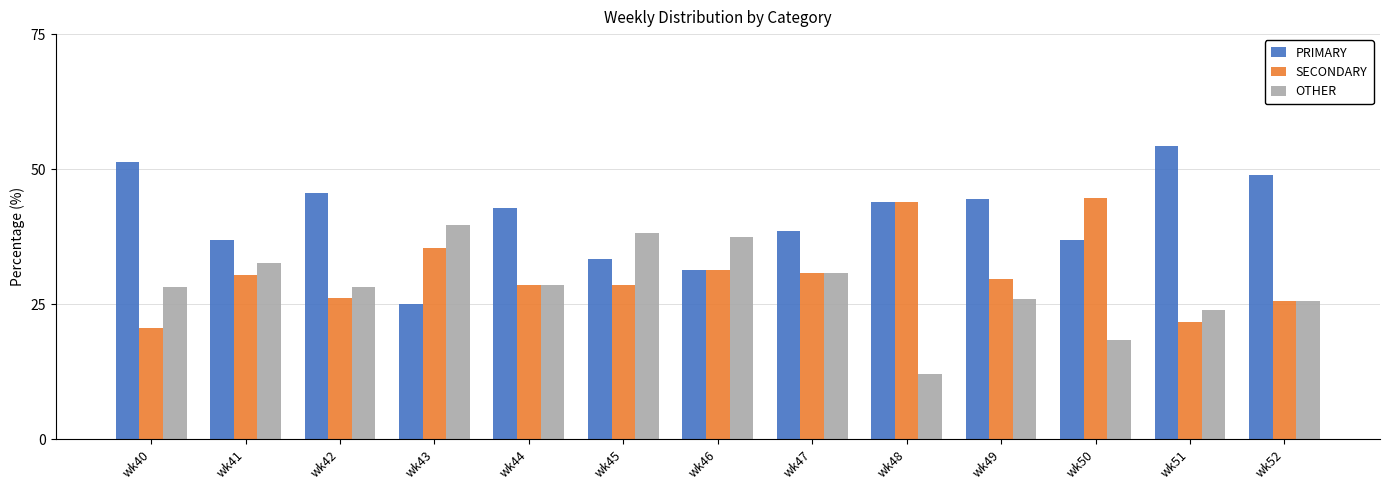

At which label does PRIMARY reach its minimum?

wk43